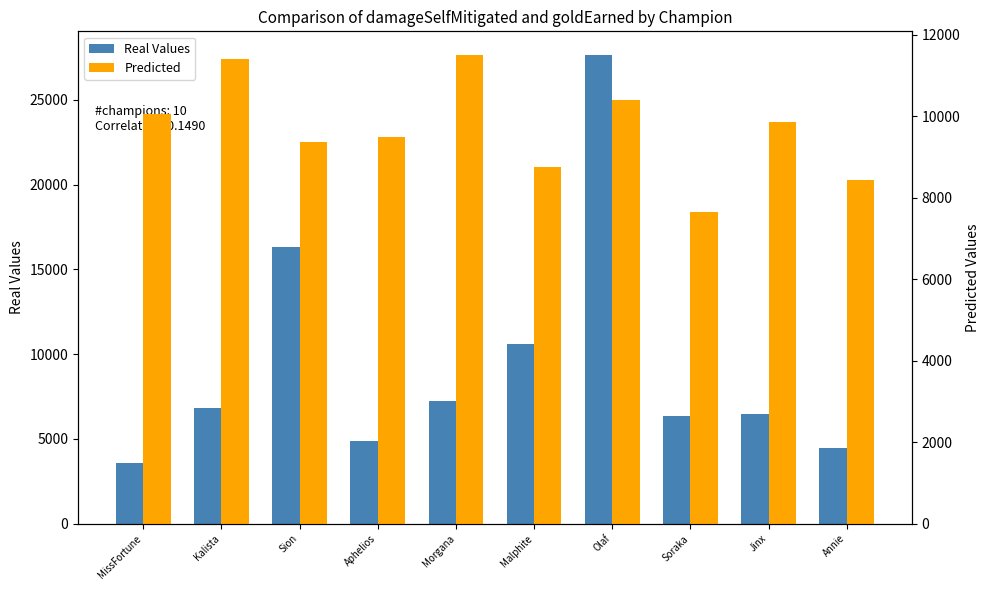

List the series in order of their overall mean, lowest first.

Real Values, Predicted